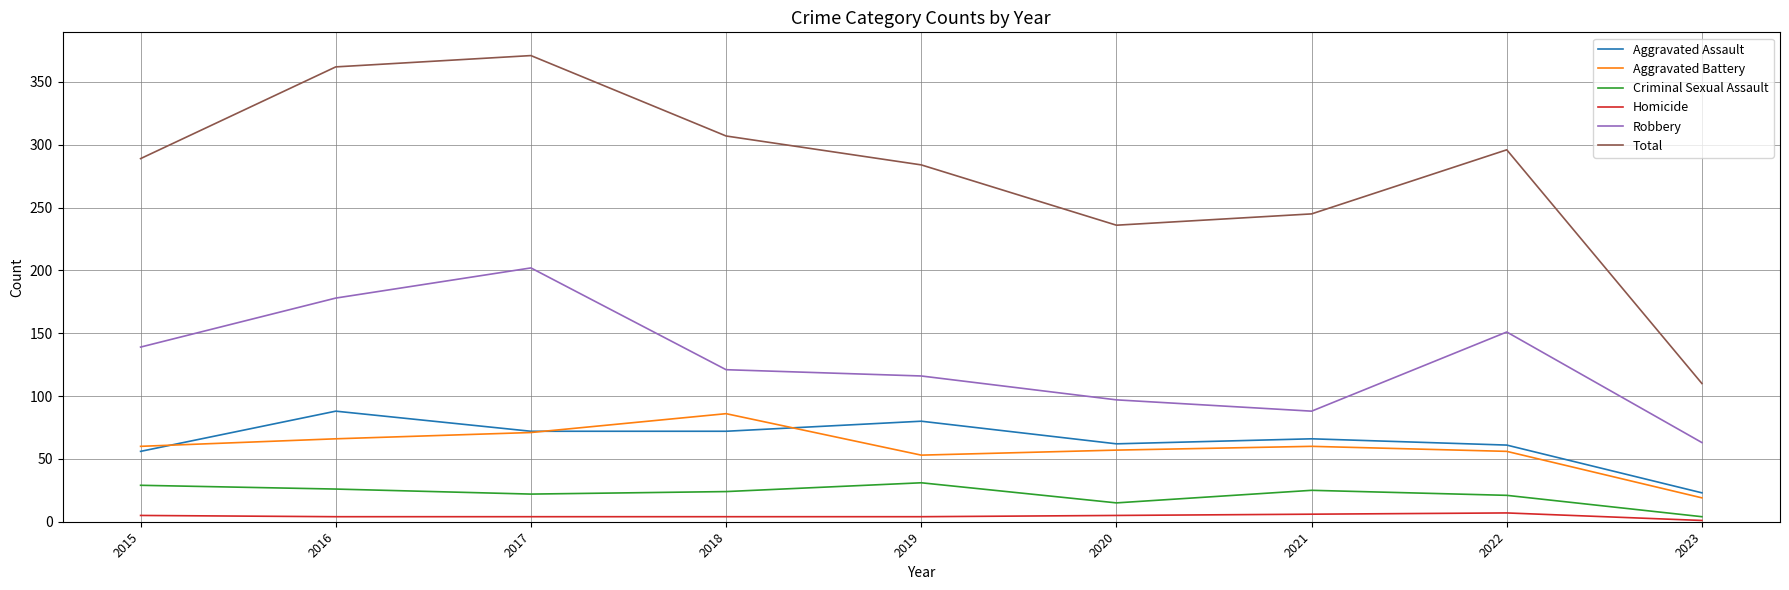

What value does the Aggravated Assault series have at 2021, to the nearest 10?

70